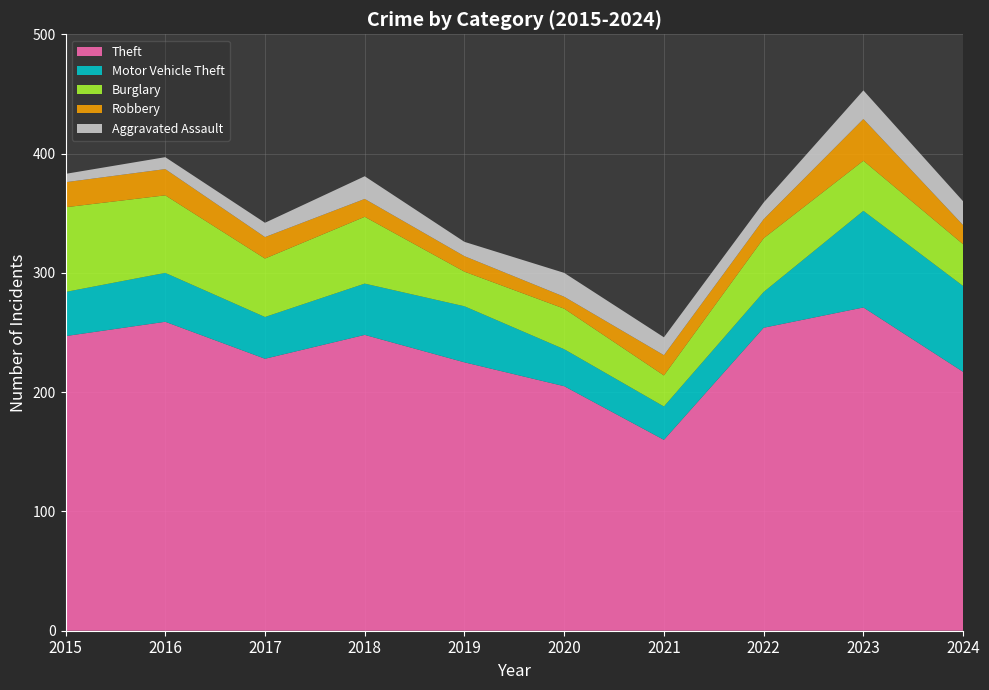

Reading right to left, what are all the values shown in this chart?

Theft: 2024=217	2023=271	2022=254	2021=160	2020=205	2019=225	2018=248	2017=228	2016=259	2015=247
Motor Vehicle Theft: 2024=72	2023=81	2022=30	2021=28	2020=31	2019=47	2018=43	2017=35	2016=41	2015=37
Burglary: 2024=35	2023=42	2022=45	2021=26	2020=34	2019=29	2018=56	2017=49	2016=65	2015=71
Robbery: 2024=16	2023=35	2022=16	2021=17	2020=10	2019=13	2018=15	2017=18	2016=22	2015=21
Aggravated Assault: 2024=20	2023=24	2022=14	2021=15	2020=20	2019=12	2018=19	2017=12	2016=10	2015=7